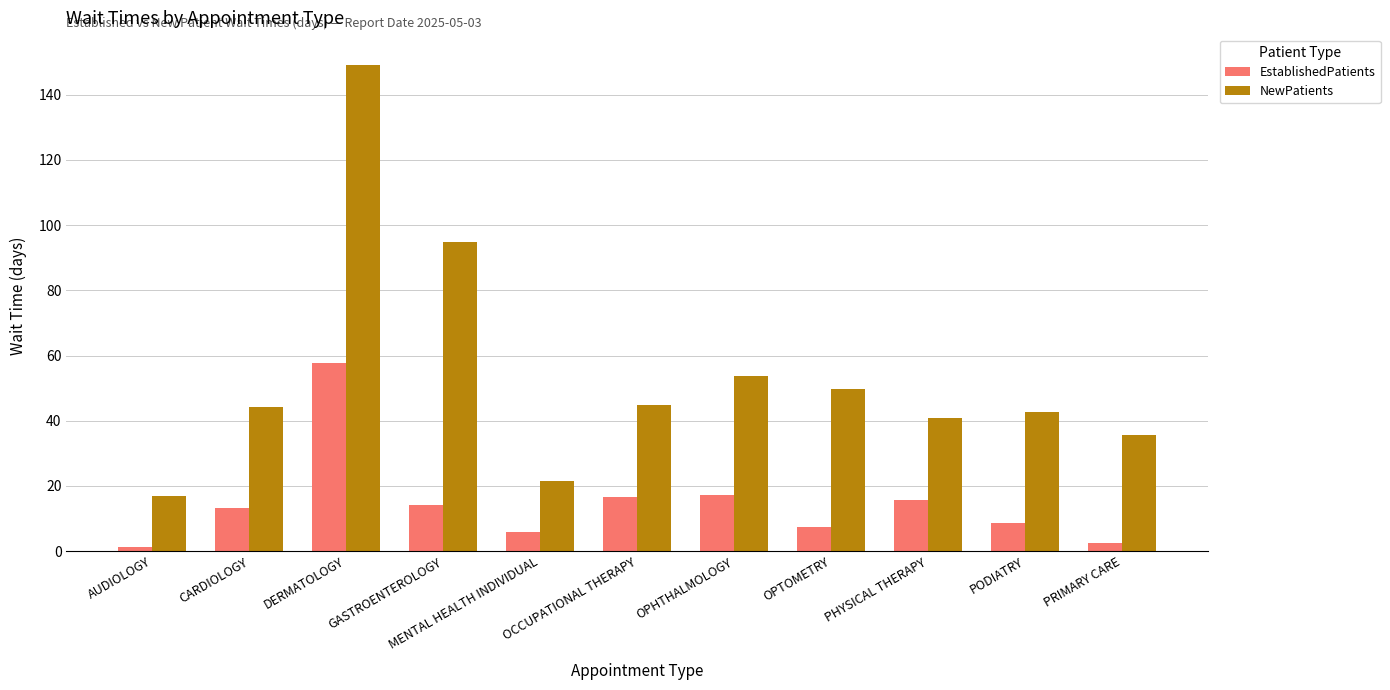

What is the total value across all series at CARDIOLOGY?

57.4